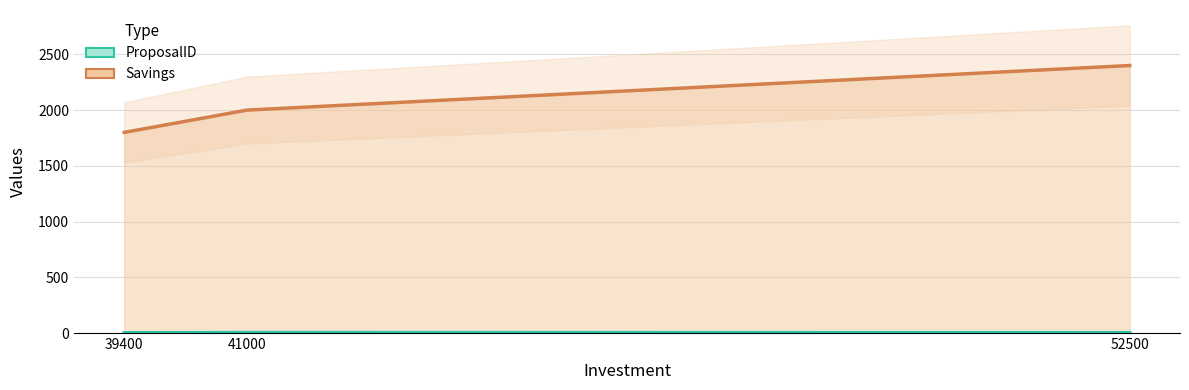

What are all the series names shown in the legend?

ProposalID, Savings